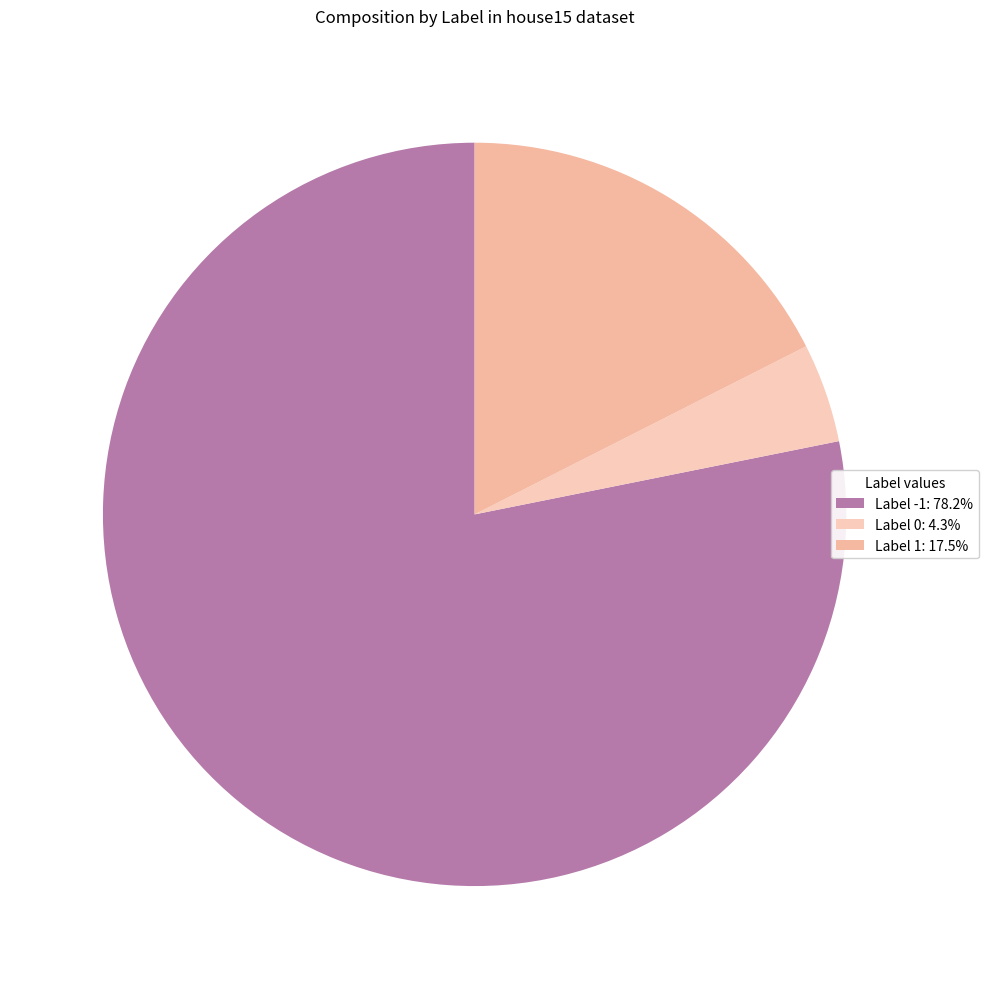

Count the number of slices in the pie.

3